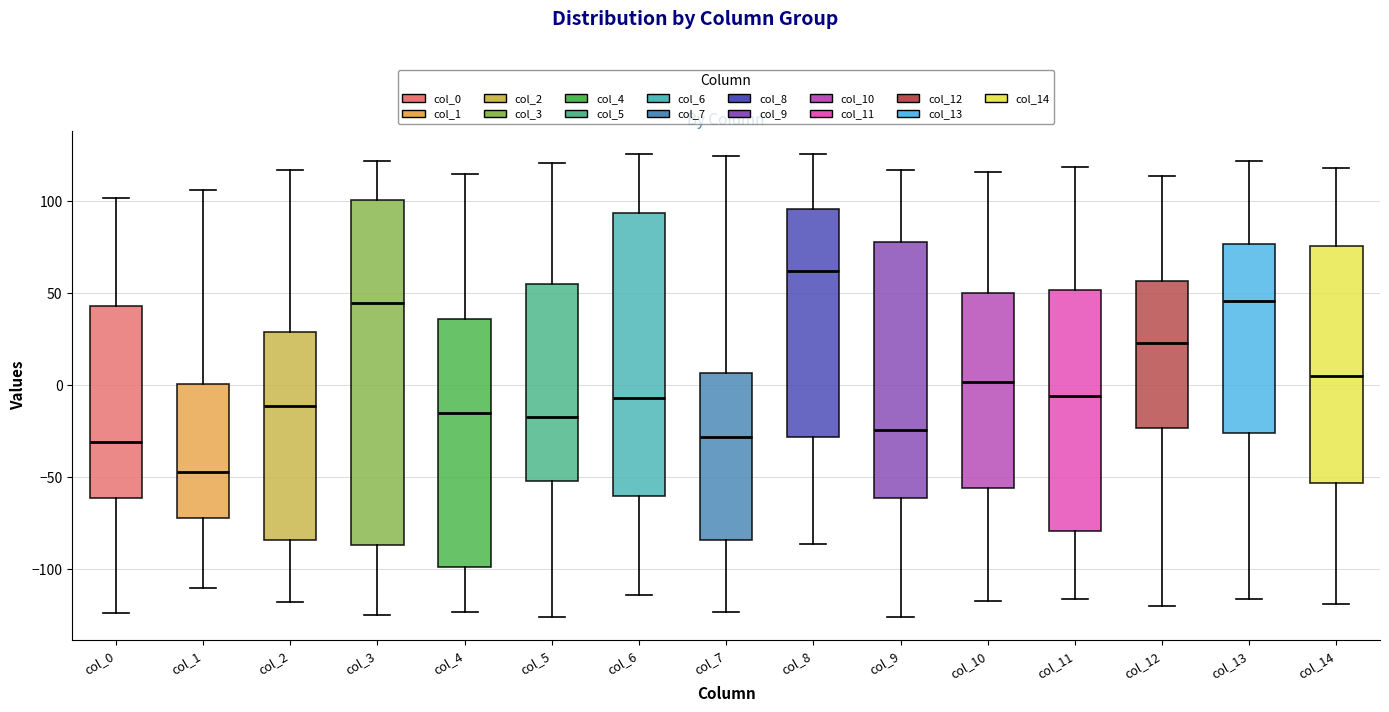

Which box has the highest median line?

col_8